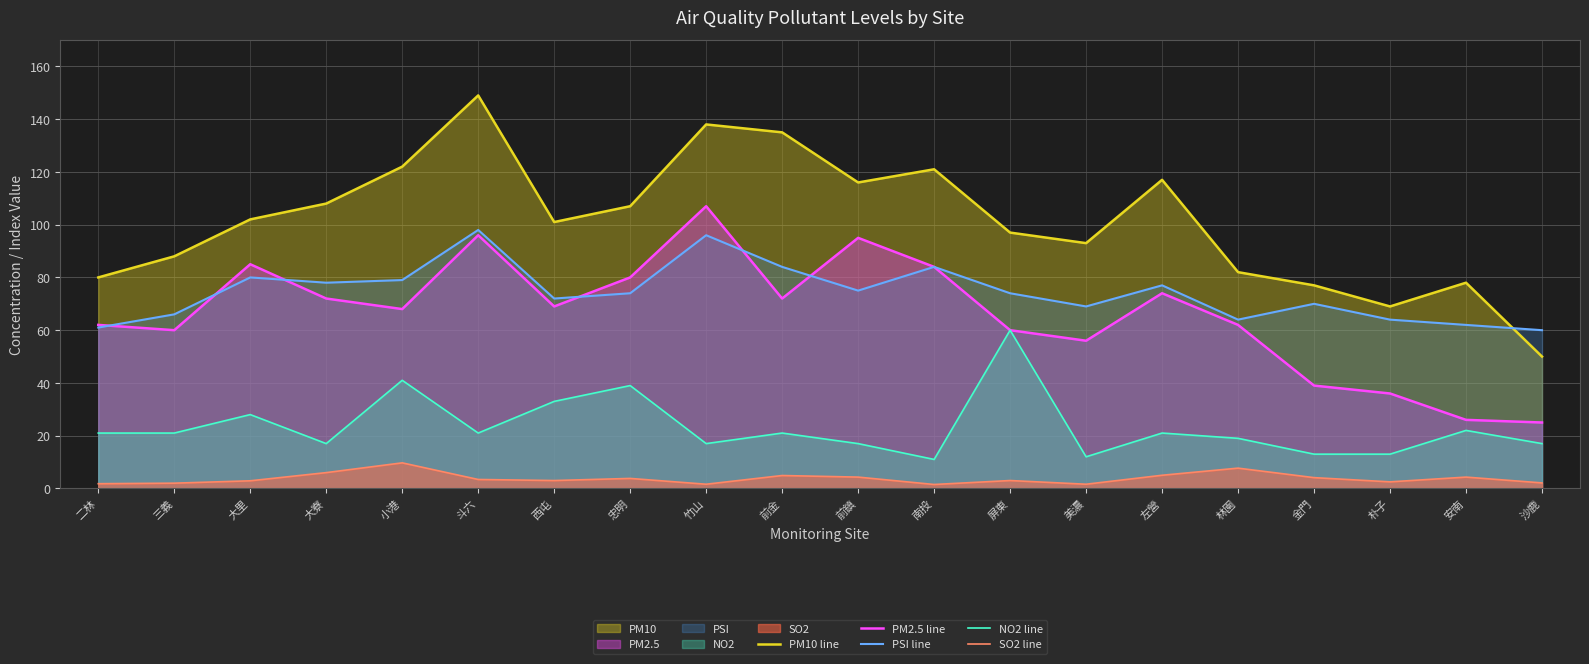

Reading left to right, transcribe all the data shown in this chart.

PM10 line: 二林=80.0	三義=88.0	大里=102.0	大寮=108.0	小港=122.0	斗六=149.0	西屯=101.0	忠明=107.0	竹山=138.0	前金=135.0	前鎮=116.0	南投=121.0	屏東=97.0	美濃=93.0	左營=117.0	林園=82.0	金門=77.0	朴子=69.0	安南=78.0	沙鹿=50.0
PM2.5 line: 二林=62.0	三義=60.0	大里=85.0	大寮=72.0	小港=68.0	斗六=96.0	西屯=69.0	忠明=80.0	竹山=107.0	前金=72.0	前鎮=95.0	南投=84.0	屏東=60.0	美濃=56.0	左營=74.0	林園=62.0	金門=39.0	朴子=36.0	安南=26.0	沙鹿=25.0
PSI line: 二林=61.0	三義=66.0	大里=80.0	大寮=78.0	小港=79.0	斗六=98.0	西屯=72.0	忠明=74.0	竹山=96.0	前金=84.0	前鎮=75.0	南投=84.0	屏東=74.0	美濃=69.0	左營=77.0	林園=64.0	金門=70.0	朴子=64.0	安南=62.0	沙鹿=60.0
NO2 line: 二林=21.0	三義=21.0	大里=28.0	大寮=17.0	小港=41.0	斗六=21.0	西屯=33.0	忠明=39.0	竹山=17.0	前金=21.0	前鎮=17.0	南投=11.0	屏東=60.0	美濃=12.0	左營=21.0	林園=19.0	金門=13.0	朴子=13.0	安南=22.0	沙鹿=17.0
SO2 line: 二林=1.8	三義=2.0	大里=2.9	大寮=6.0	小港=9.7	斗六=3.4	西屯=3.0	忠明=3.8	竹山=1.6	前金=4.9	前鎮=4.3	南投=1.5	屏東=3.0	美濃=1.6	左營=5.0	林園=7.7	金門=4.1	朴子=2.5	安南=4.3	沙鹿=2.1